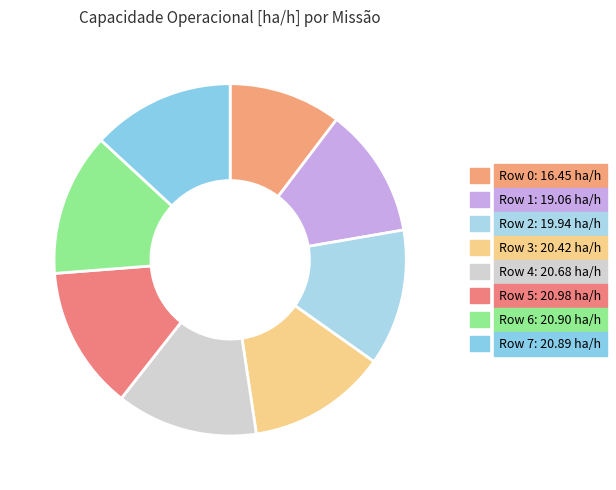

To the nearest percent, what is the combined percentage of Row 0 and Row 6?

23%